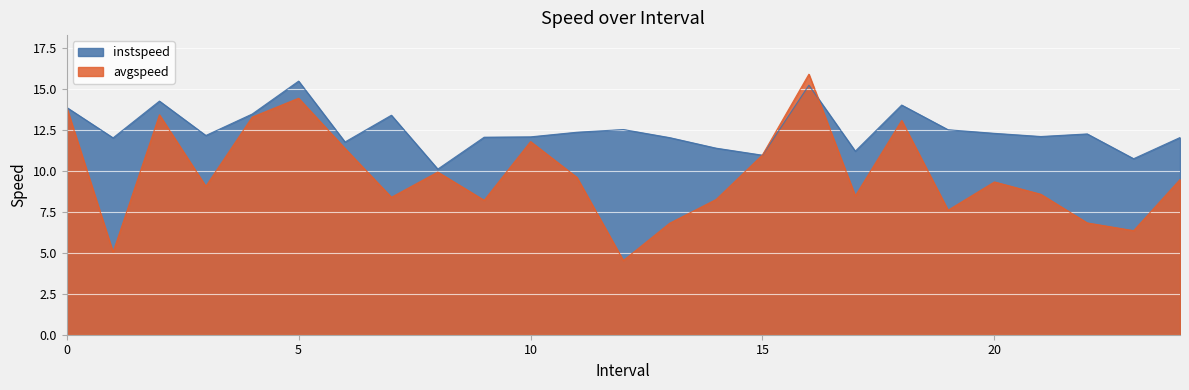

Reading left to right, what are all the values shown in this chart?

instspeed: 13.9	12.0	14.3	12.2	13.5	15.5	11.8	13.4	10.1	12.1	12.1	12.4	12.5	12.0	11.4	11.0	15.2	11.2	14.0	12.5	12.3	12.1	12.3	10.8	12.1
avgspeed: 13.9	5.0	13.4	9.1	13.3	14.5	11.4	8.4	9.9	8.2	11.8	9.6	4.5	6.8	8.3	11.0	15.9	8.5	13.1	7.6	9.3	8.6	6.8	6.4	9.5